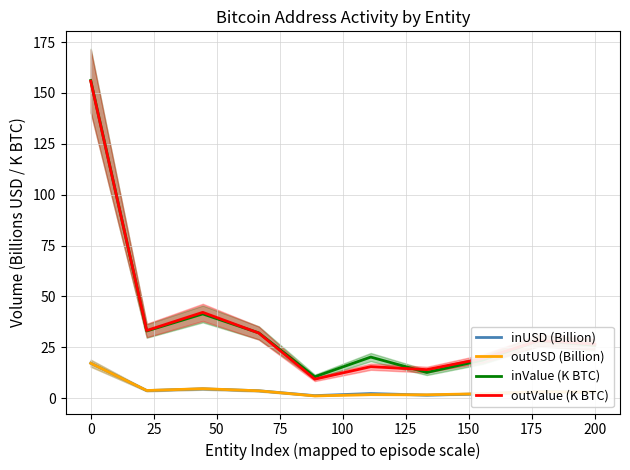

True or false: inUSD (Billion) and inValue (K BTC) intersect in this chart.

False